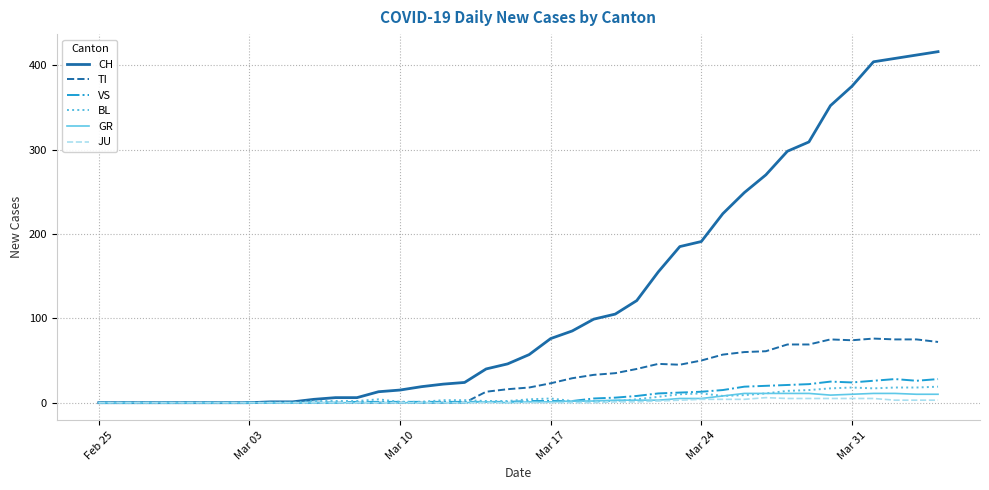

Which series has the largest total across all categories?

CH